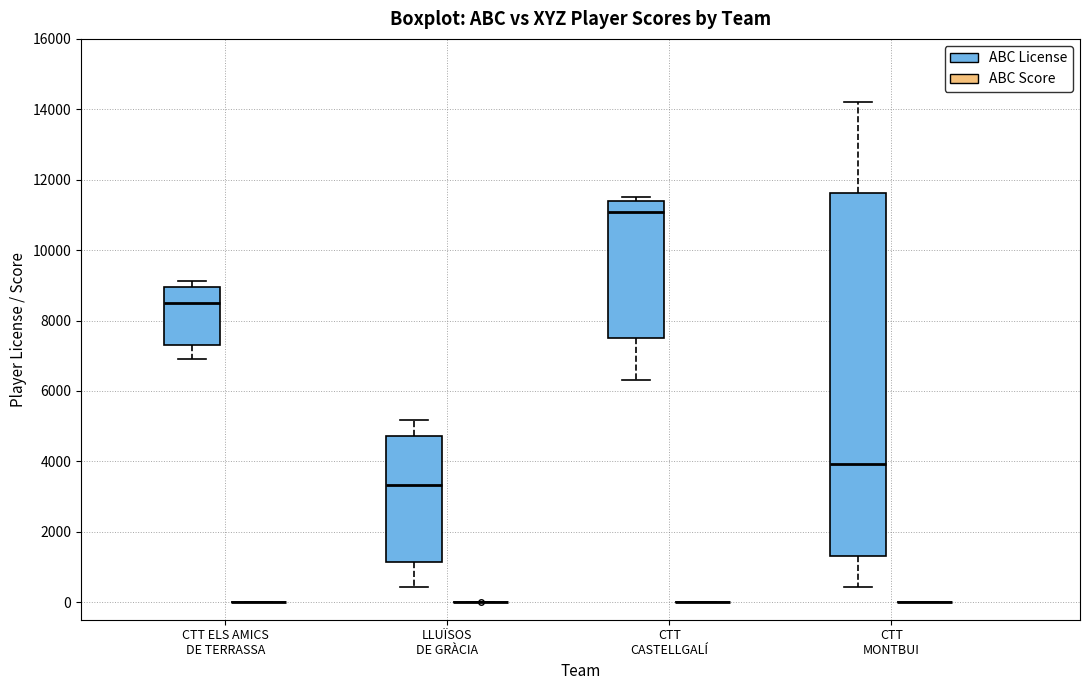

Where does the median line of the box for CTT CASTELLGALÍ (ABC License) sit on the y-axis? The values are not printed on the chart, so give them approximately, as read against the axis.

11000